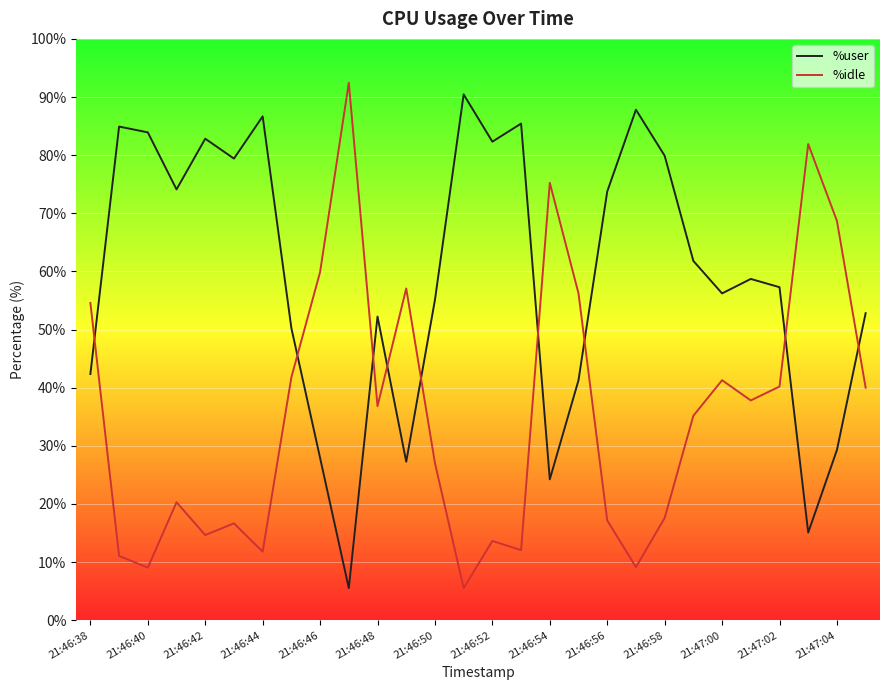

List the series in order of their overall mean, lowest first.

%idle, %user